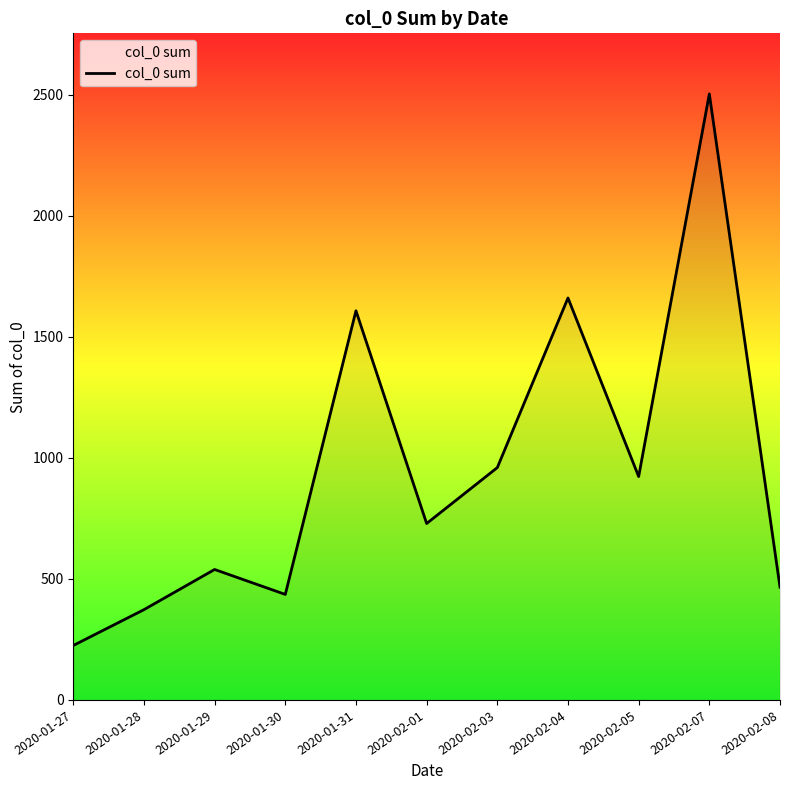

True or false: the data has more than 1 interior local peaks.

True